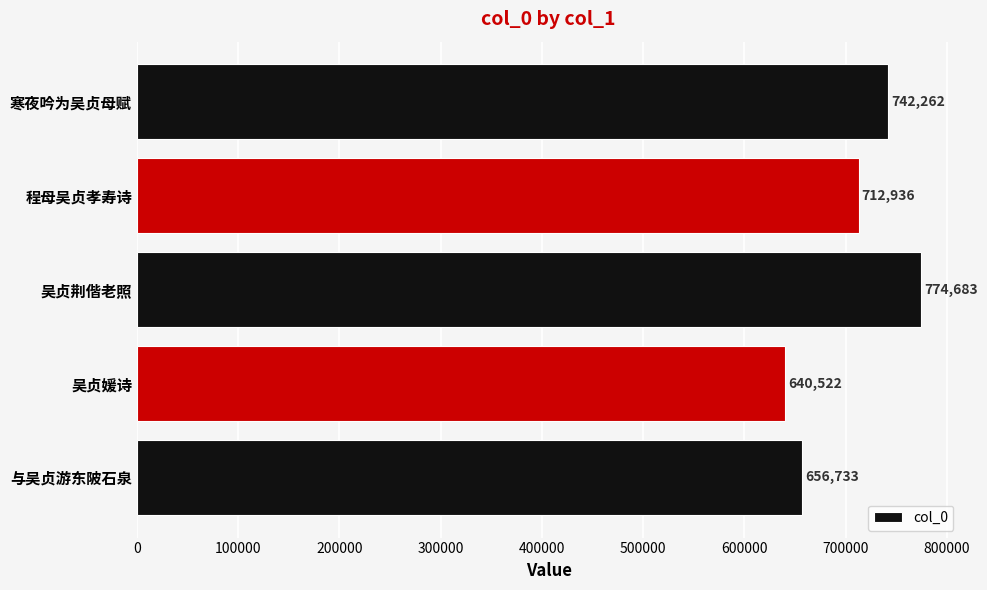

Reading top to bottom, extract all data points from this chart.

寒夜吟为吴贞母赋=742262	程母吴贞孝寿诗=712936	吴贞荆偕老照=774683	吴贞媛诗=640522	与吴贞游东陂石泉=656733